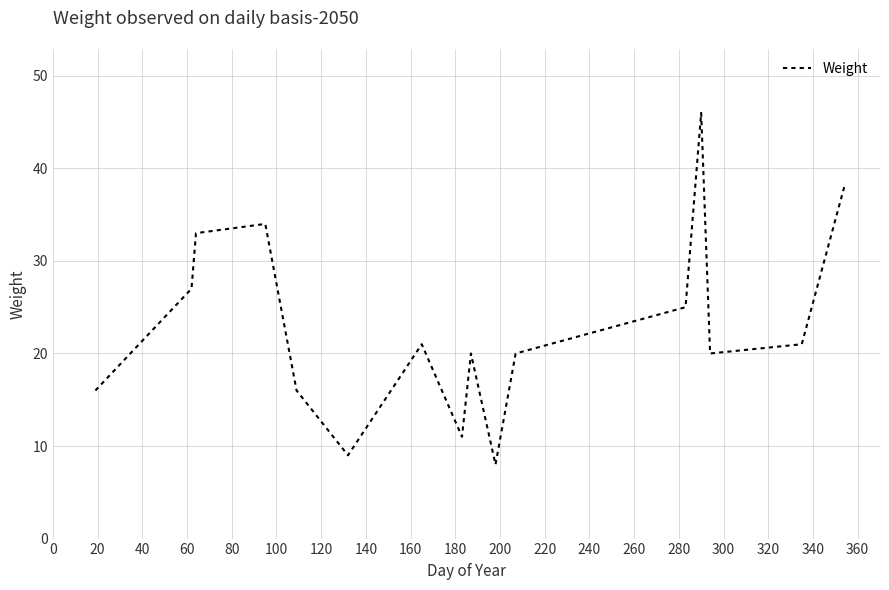

What is the minimum value shown in the chart?

8